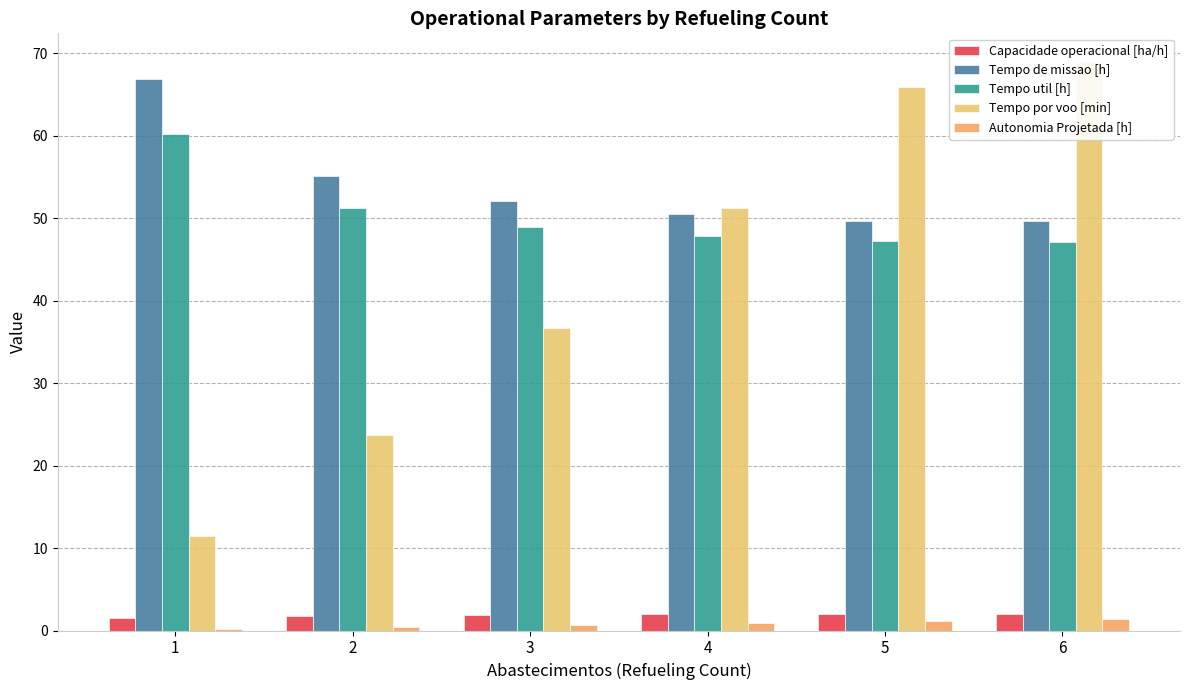

Rank the series at 6 from highest to lowest value.

Tempo por voo [min], Tempo de missao [h], Tempo util [h], Capacidade operacional [ha/h], Autonomia Projetada [h]